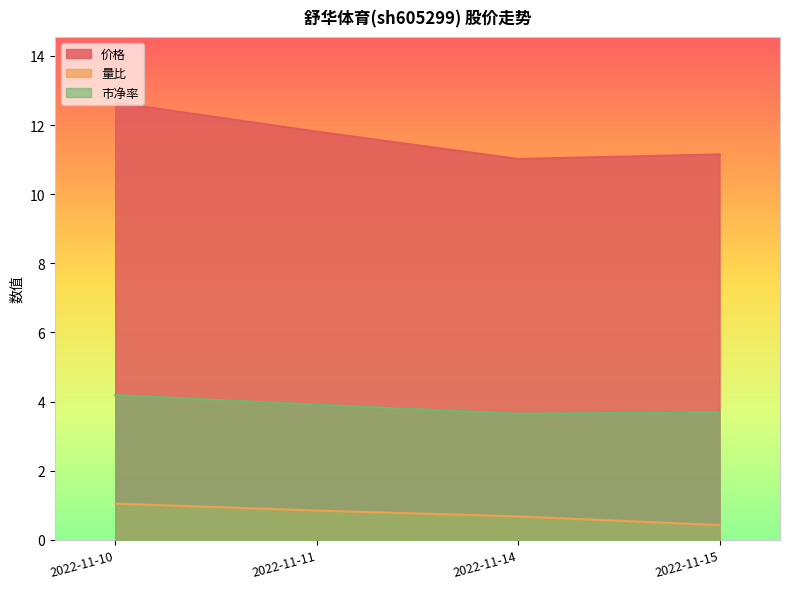

Which has a higher value, 2022-11-10 or 2022-11-14?

2022-11-10